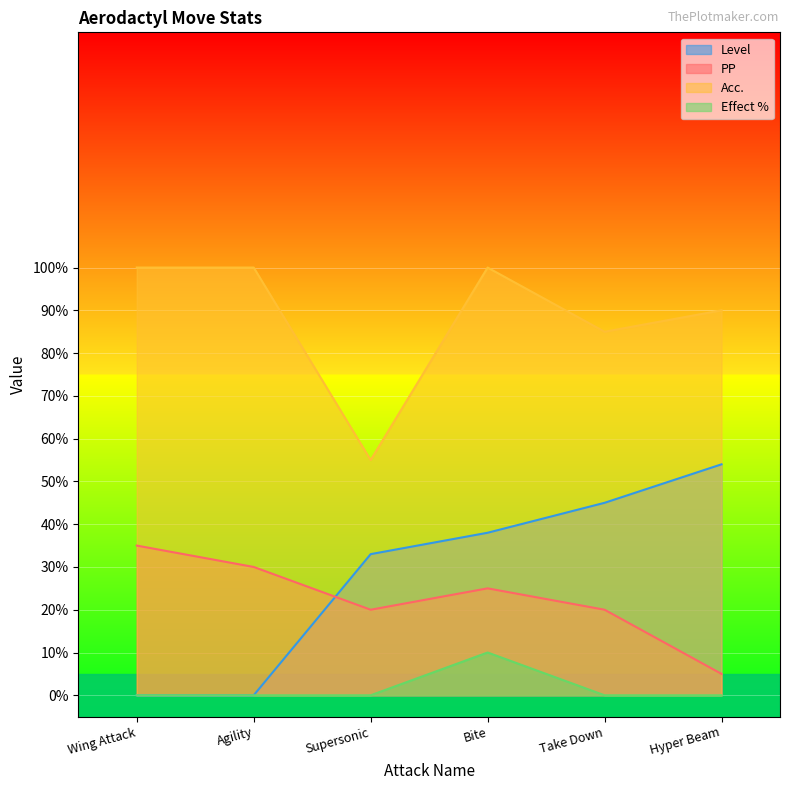

Which label corresponds to the smallest value in the chart?

Wing Attack